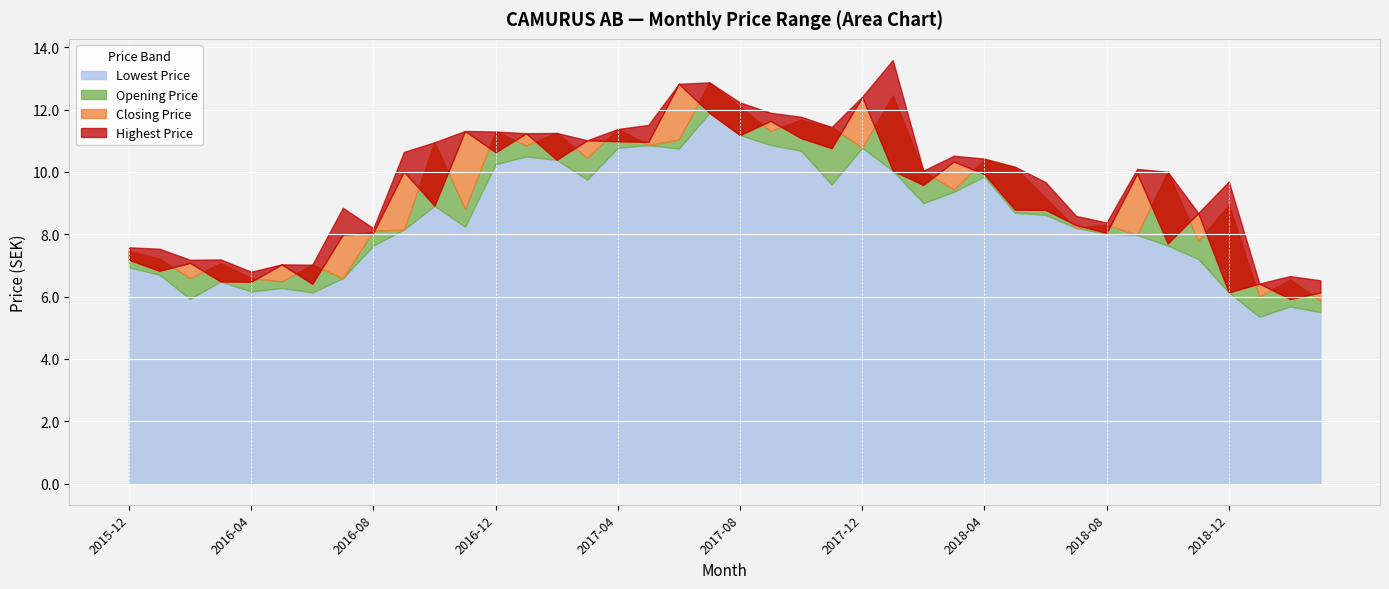

What is the greatest value displayed?

13.6